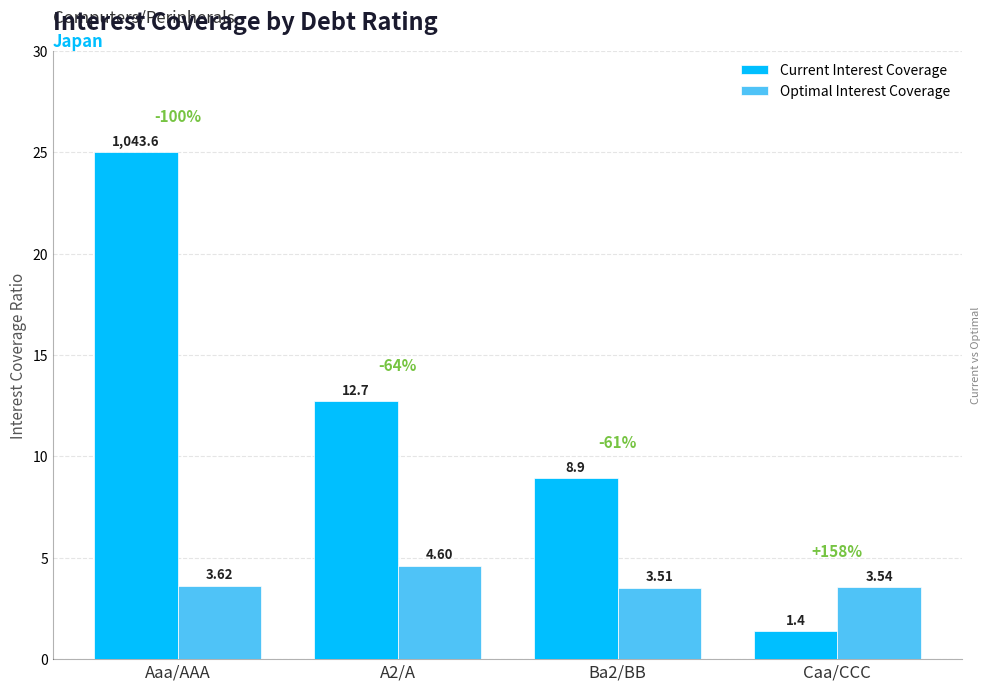

What is the maximum value shown in the chart?

25.0